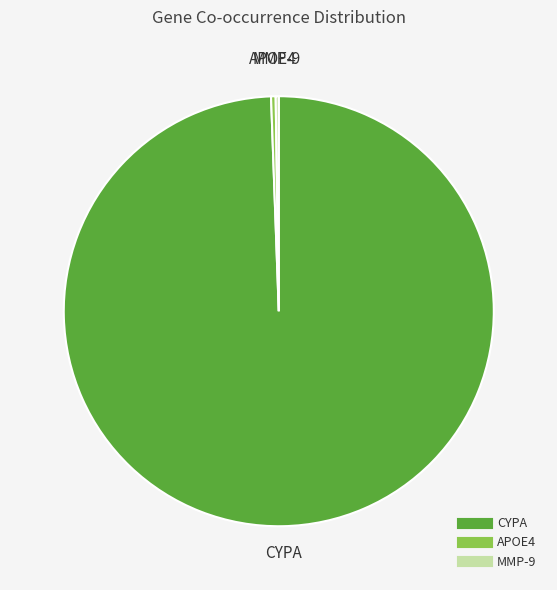

The APOE4 slice represents 0% of the pie. True or false?

True